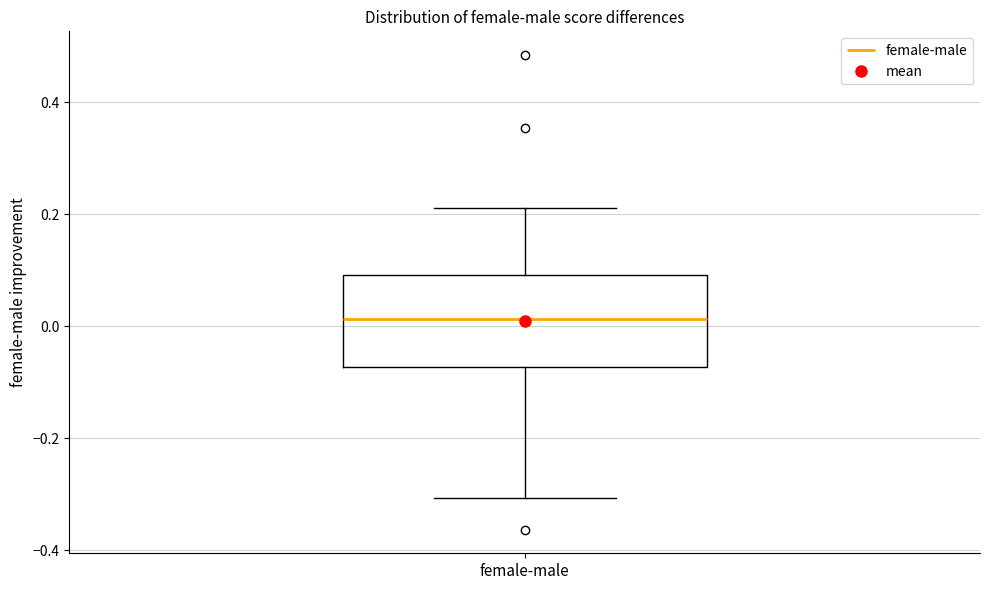

Where is the lower edge of the box for female-male on the y-axis? The values are not printed on the chart, so give them approximately, as read against the axis.

-0.08